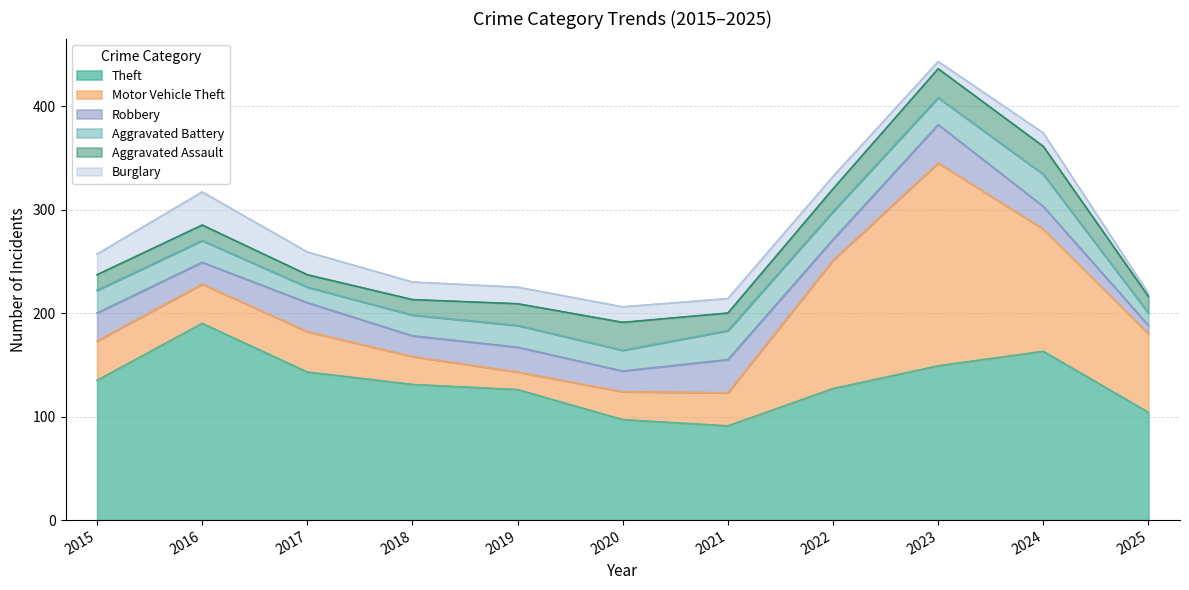

Where does the Motor Vehicle Theft series first go above 38?

2017